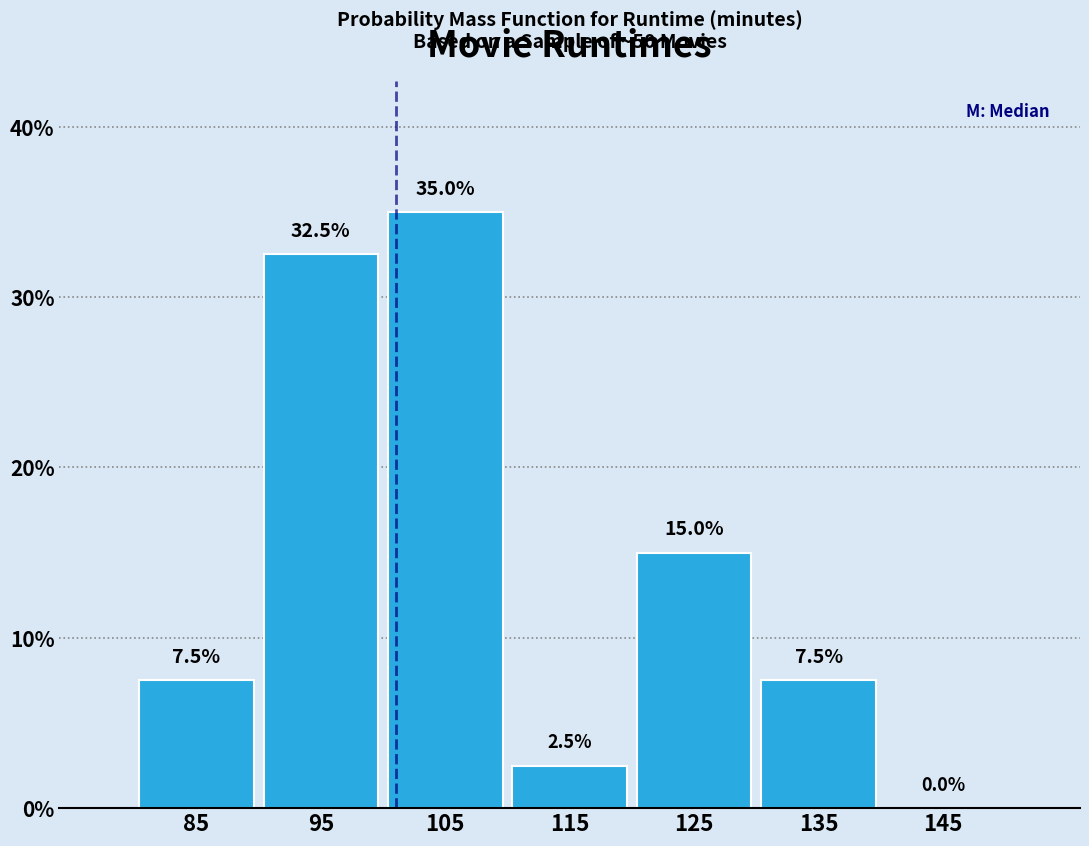

Reading left to right, transcribe this chart: for each bar, give the range it covers on the x-axis and its height.

80 to 90: 7.5
90 to 100: 32.5
100 to 110: 35.0
110 to 120: 2.5
120 to 130: 15.0
130 to 140: 7.5
140 to 150: 0.0